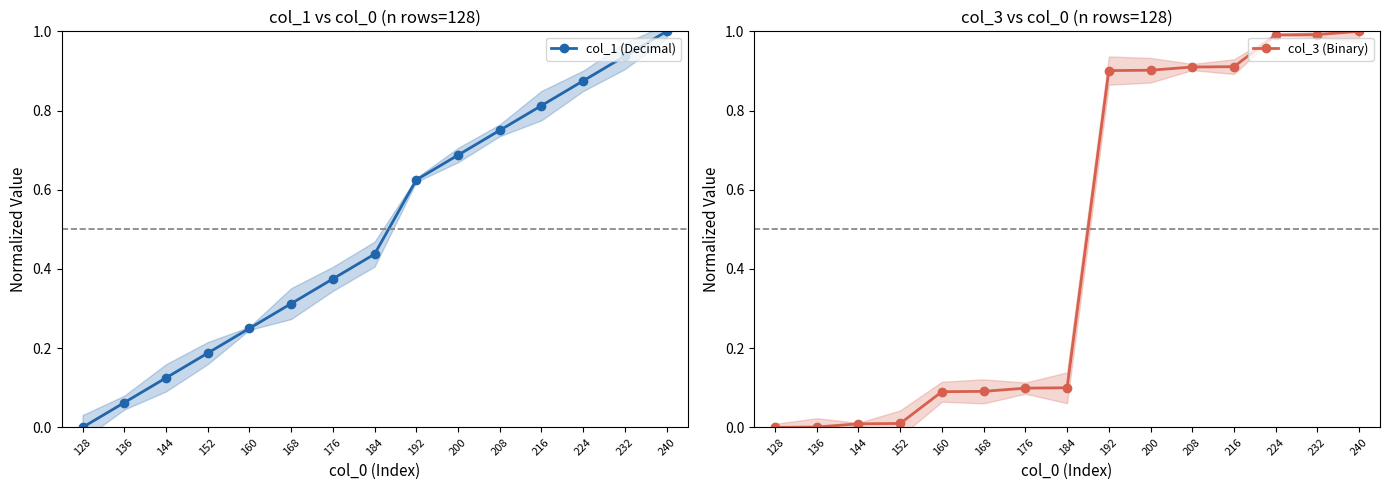

What is the difference between the second highest and second lowest values in the col_1 (Decimal) series?

0.9